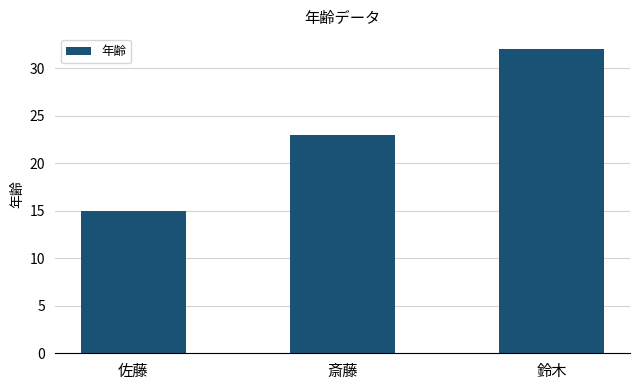

How many bars are there in total?

3